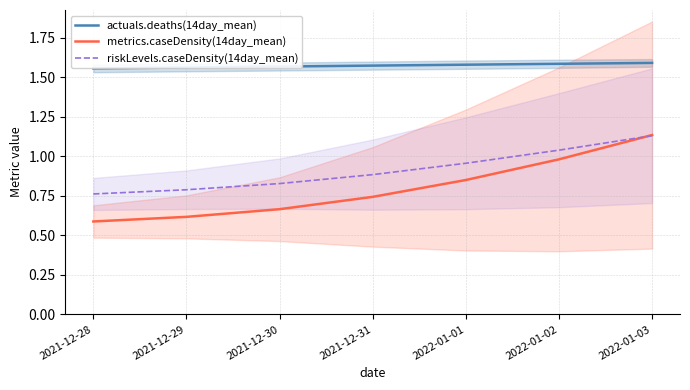

Which series has the largest total across all categories?

actuals.deaths(14day_mean)